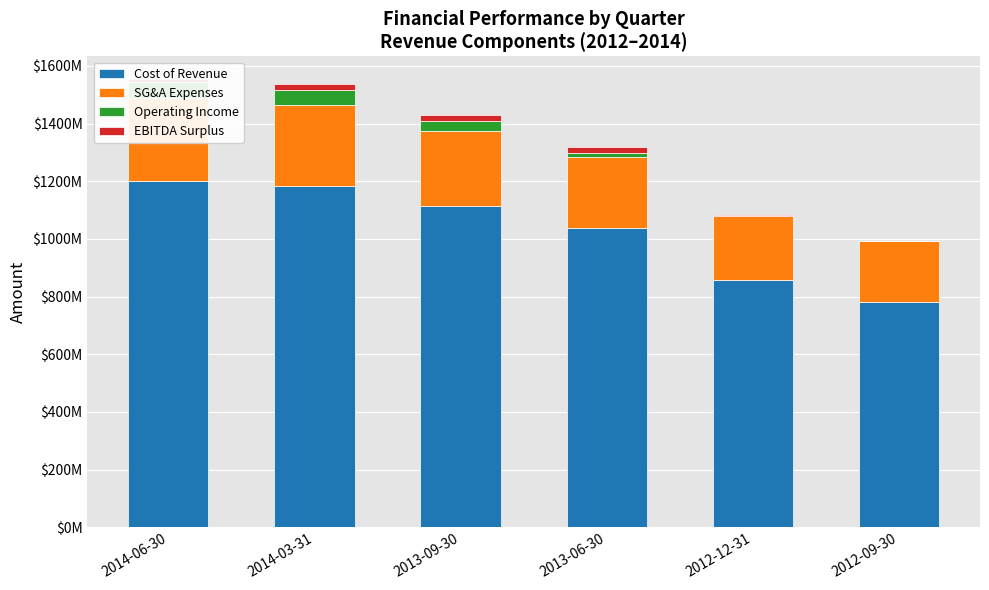

At which category is the sum across all series the highest?

2014-06-30